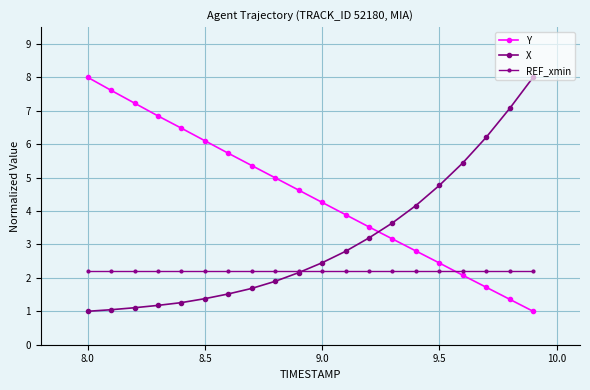

What is the maximum value shown in the chart?

8.0